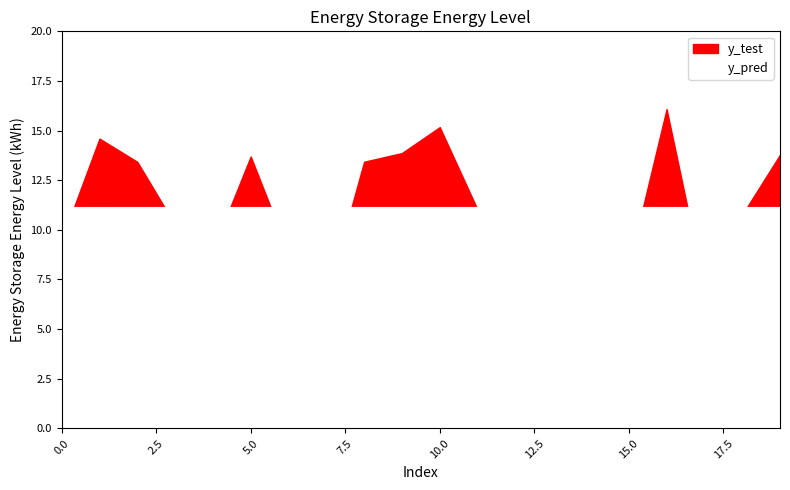

True or false: y_pred and y_test intersect in this chart.

True